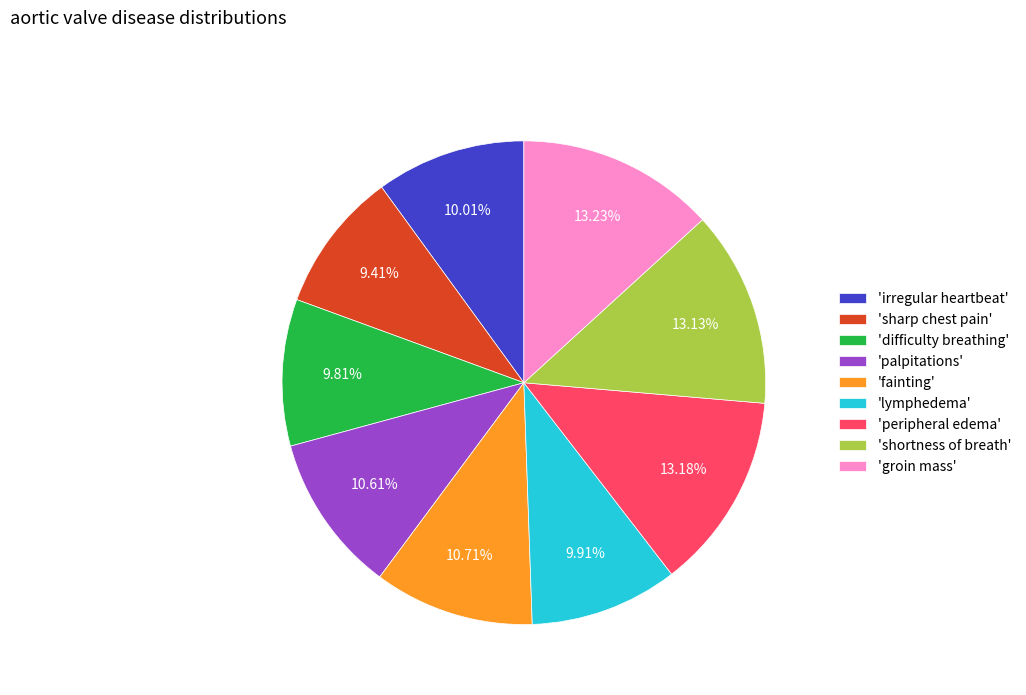

Is there any slice that represents more than half of the pie?

No